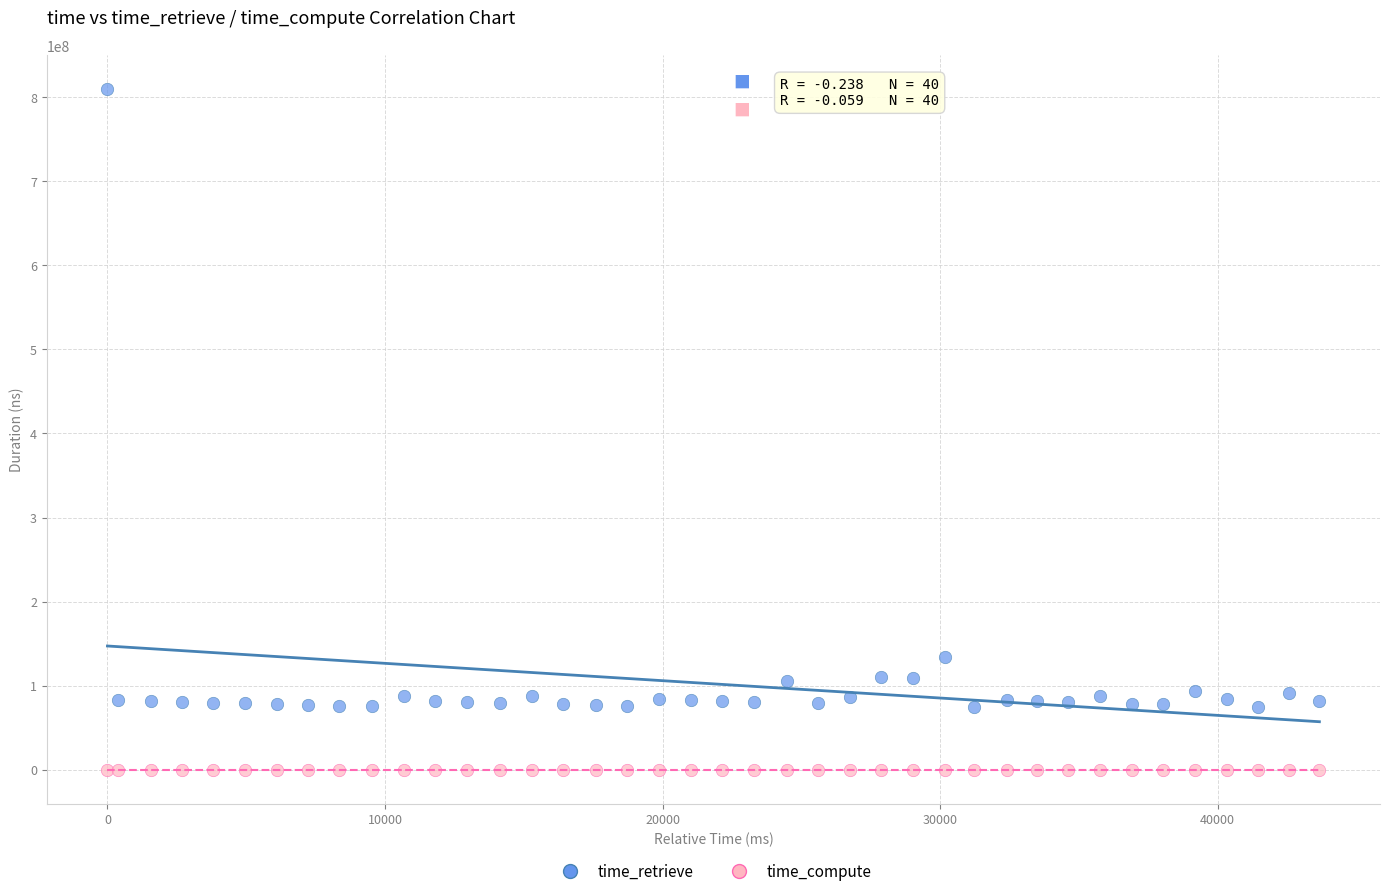

Which series reaches the maximum Y coordinate?

time_retrieve